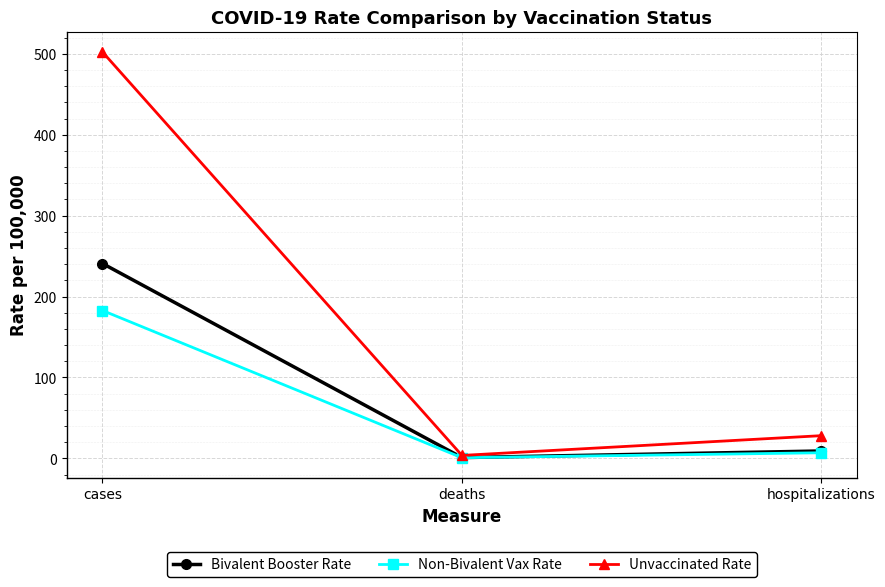

What is the sum of all Unvaccinated Rate values?

534.0